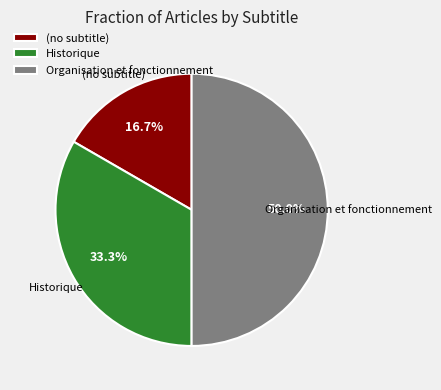

Which has a higher value, Organisation et fonctionnement or (no subtitle)?

Organisation et fonctionnement